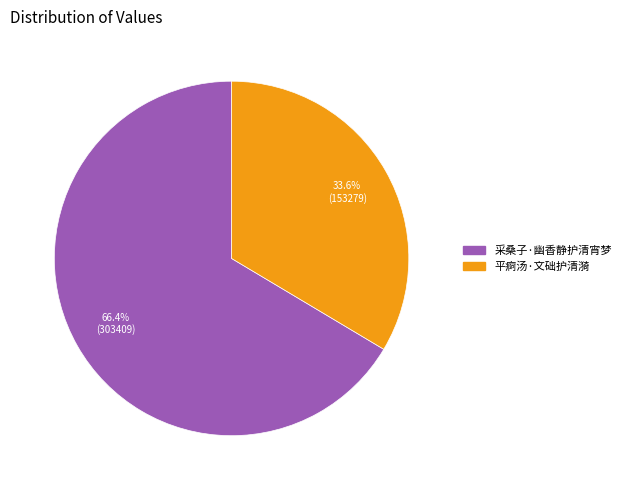

To the nearest percent, what percentage of the pie is 采桑子·幽香静护清宵梦?

66%